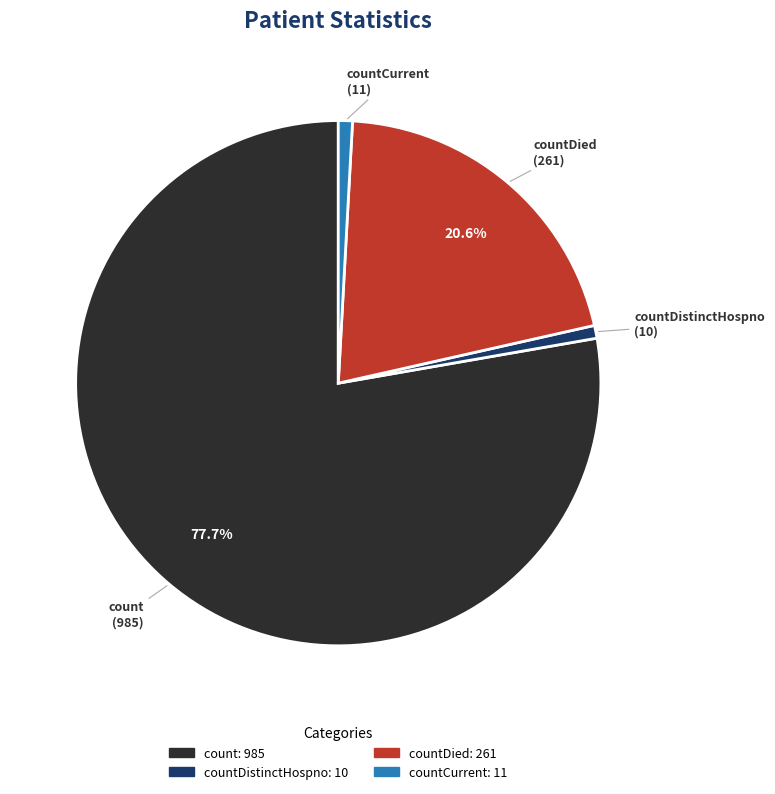

How many slices are in this pie chart?

4